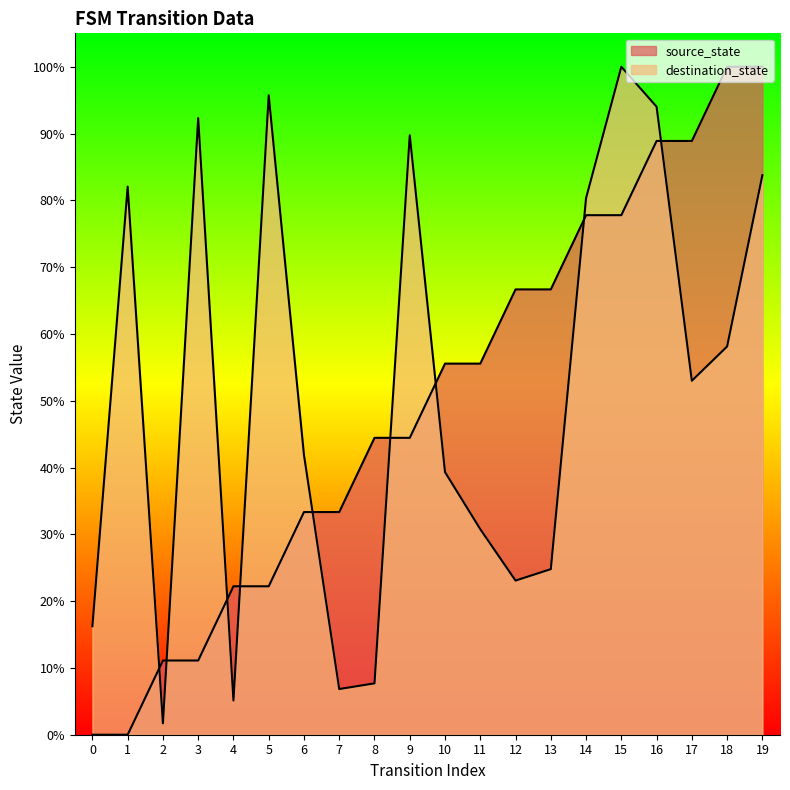

List the series in order of their overall mean, highest first.

destination_state, source_state